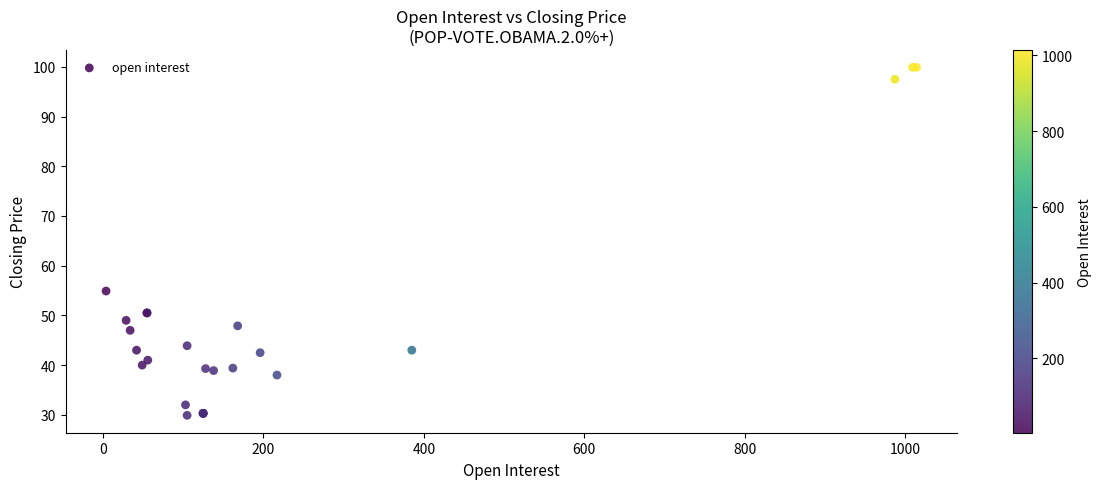

What Y value in the scatter plot is closest to 64?

54.9